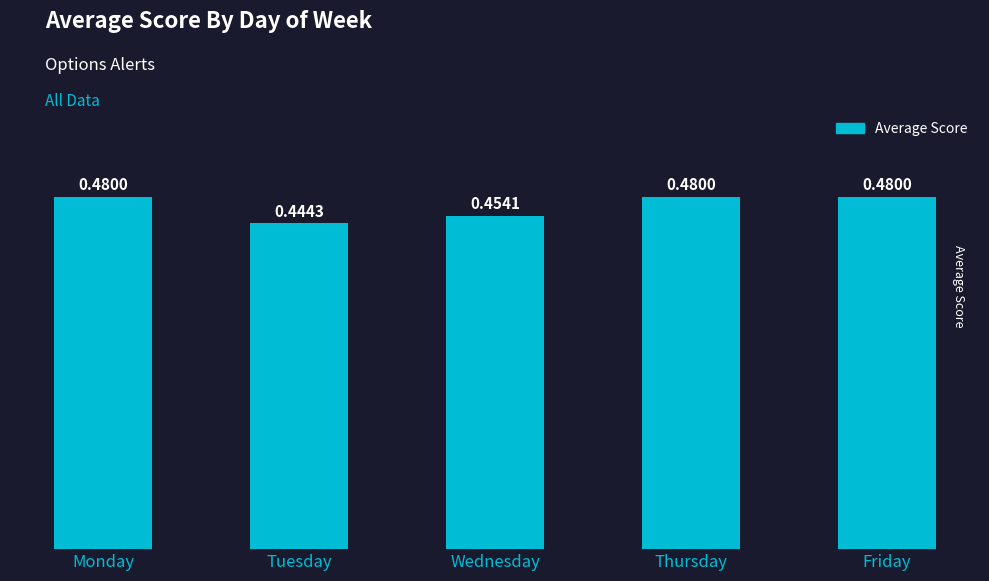

At which category does the chart reach its minimum across all series?

Tuesday